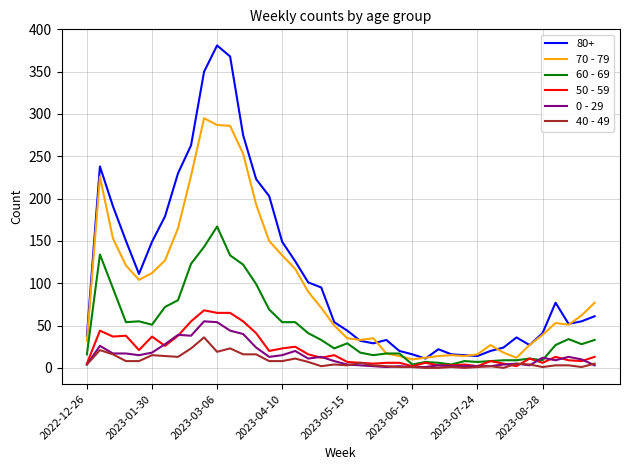

Which series has the largest range (max minus min)?

80+